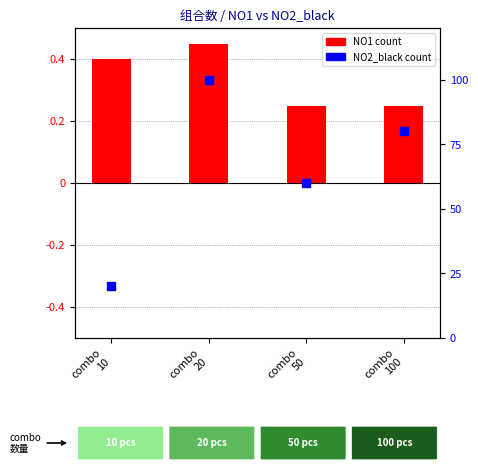

At how many categories does at least one series exceed 93?

1